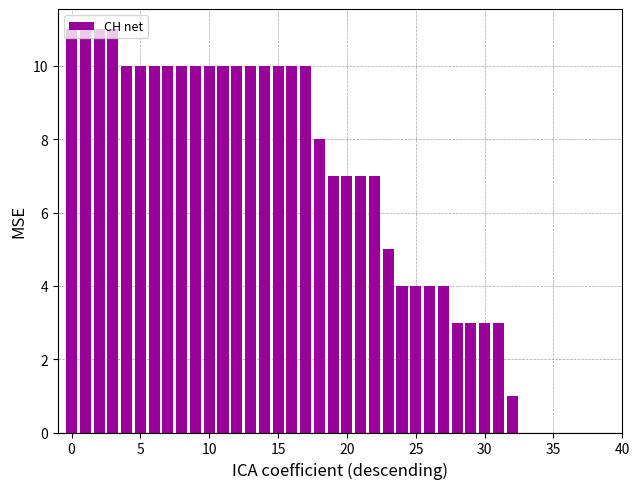

What is the sum of all values?

254